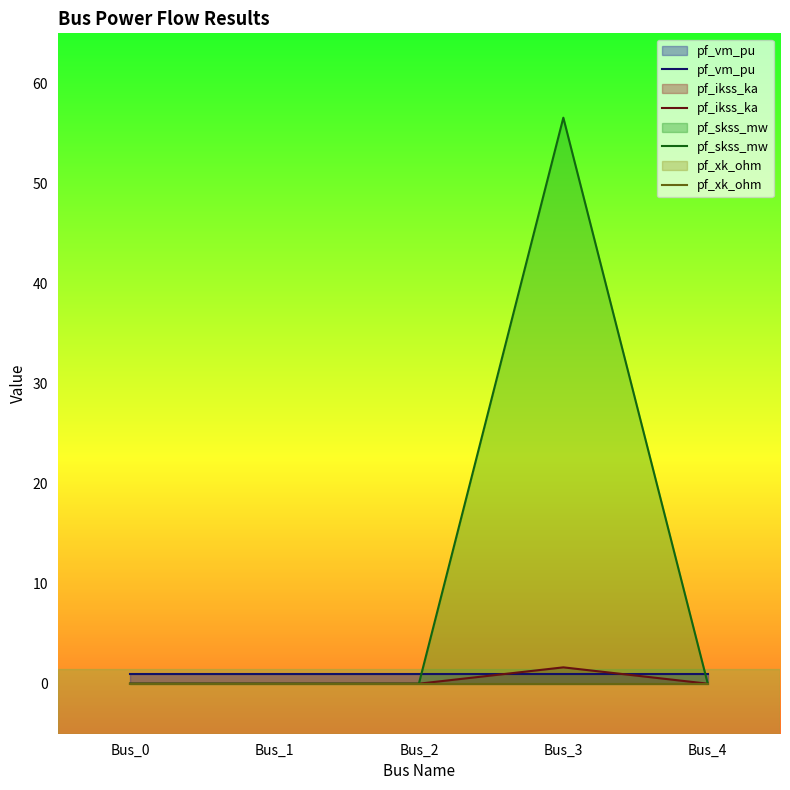

At which category is the sum across all series the highest?

Bus_3